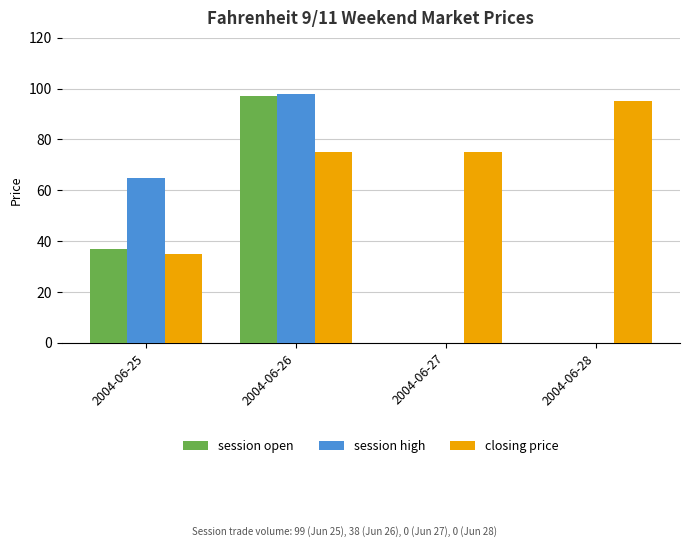

Count the session open values in the range 0 to 97.

4